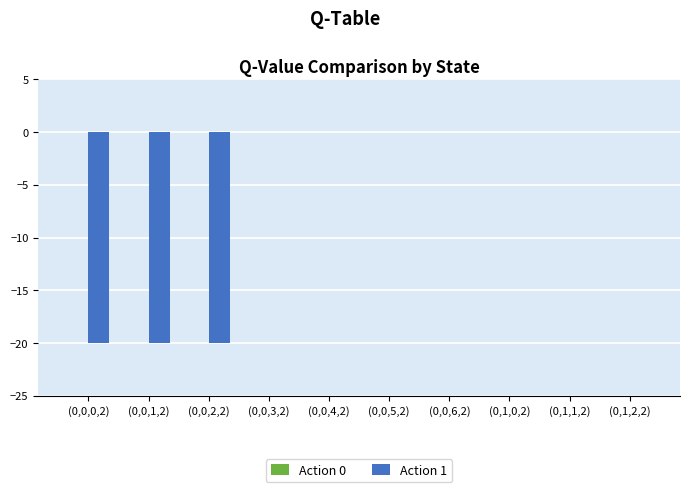

Reading left to right, extract all data points from this chart.

(0,0,0,2)=-20	(0,0,1,2)=-20	(0,0,2,2)=-20	(0,0,3,2)=0	(0,0,4,2)=0	(0,0,5,2)=0	(0,0,6,2)=0	(0,1,0,2)=0	(0,1,1,2)=0	(0,1,2,2)=0